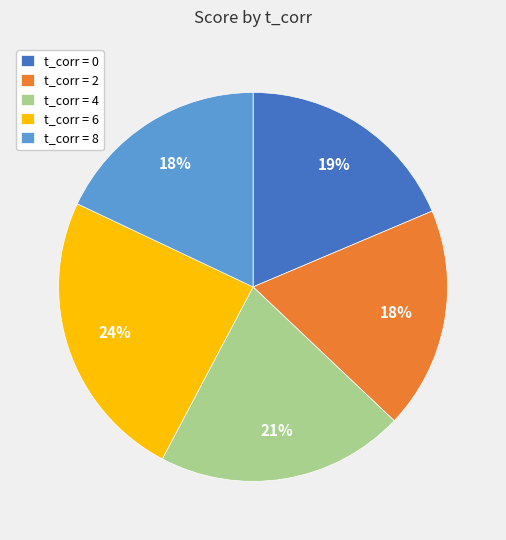

What is the largest slice in the pie chart?

t_corr = 6